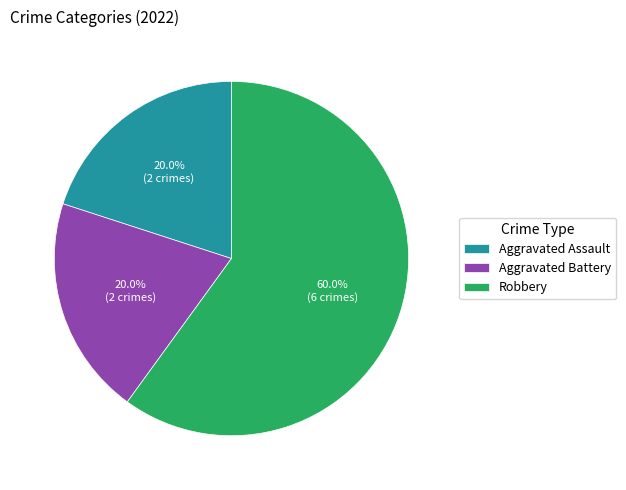

To the nearest percent, what is the difference between the Robbery and Aggravated Assault slice percentages?

40%